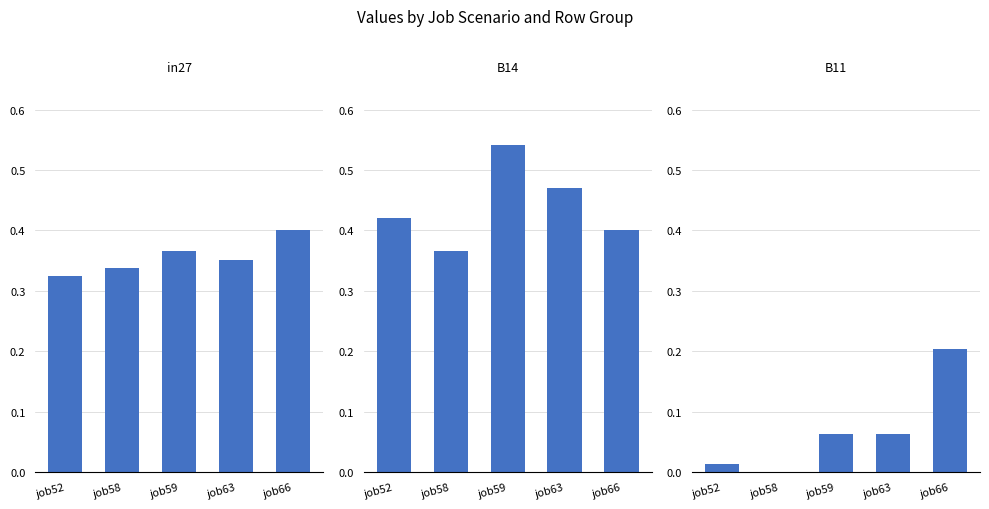

How many groups of bars are there?

5